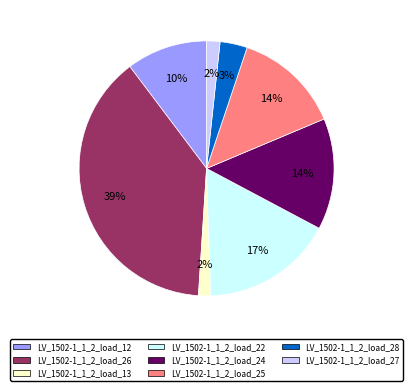

The LV_1502-1_1_2_load_26 slice represents 39% of the pie. True or false?

True